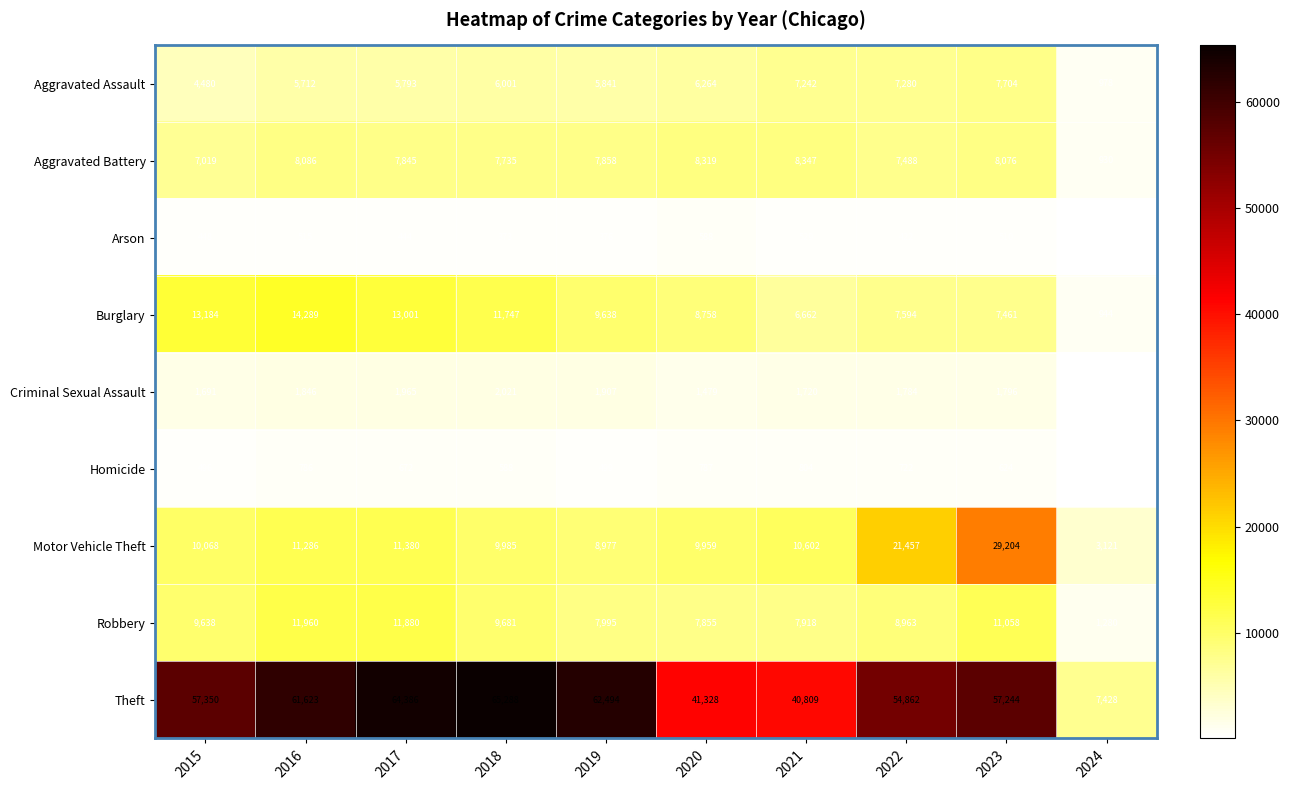

The Aggravated Assault series shows 6001 at 2018. True or false?

True